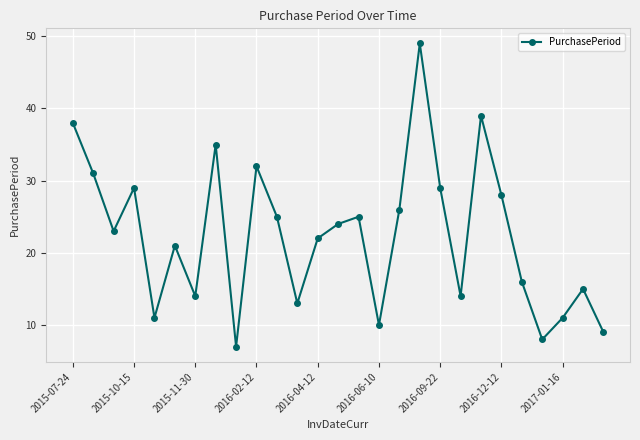

True or false: the data has more than 1 interior local peaks.

True